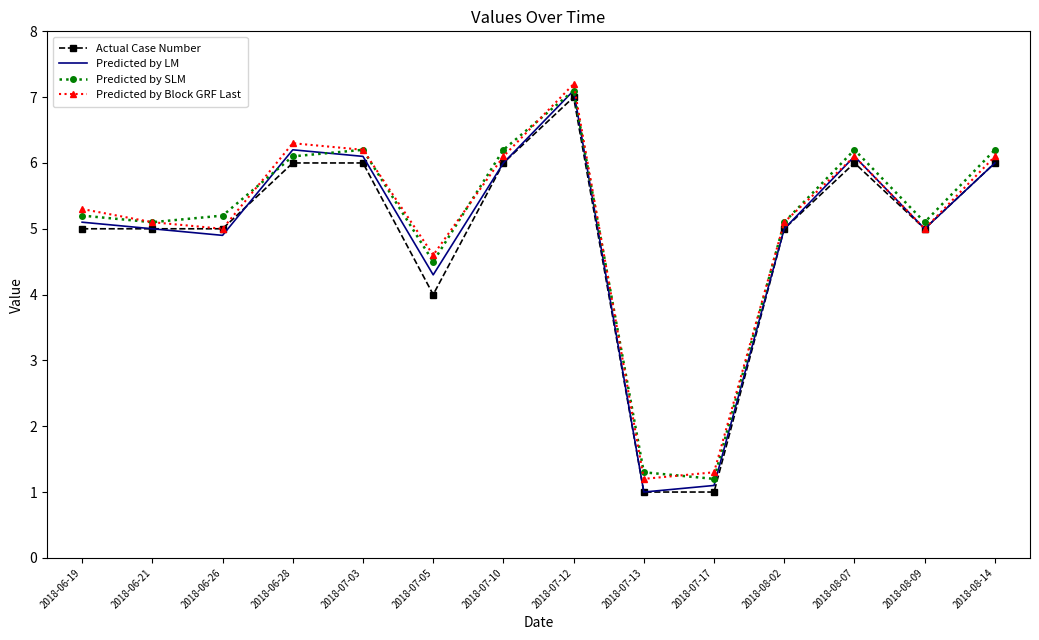

What are all the series names shown in the legend?

Actual Case Number, Predicted by LM, Predicted by SLM, Predicted by Block GRF Last